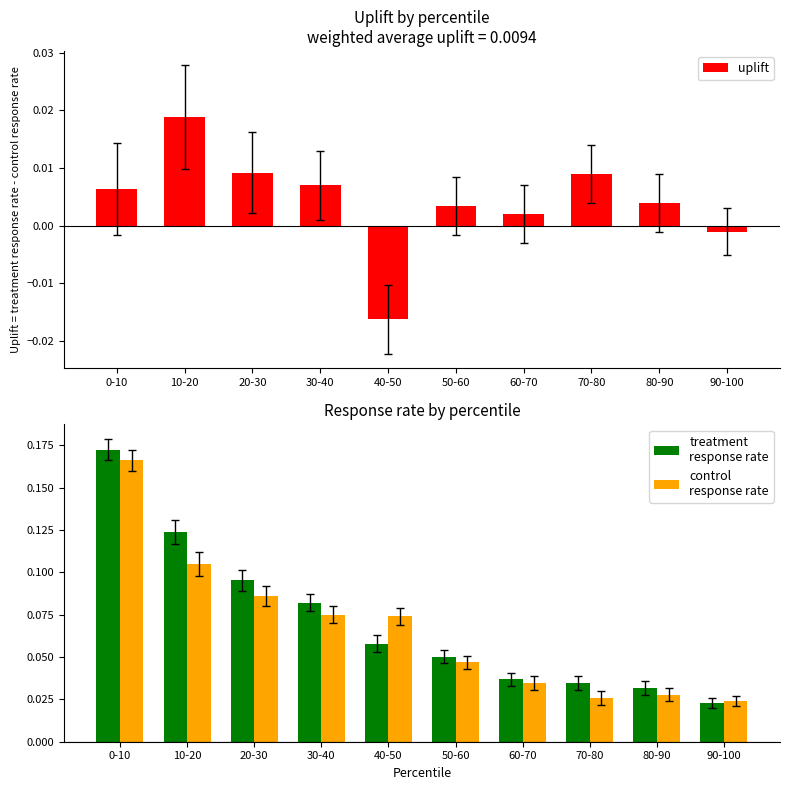

Which has a higher value, 90-100 or 70-80?

70-80